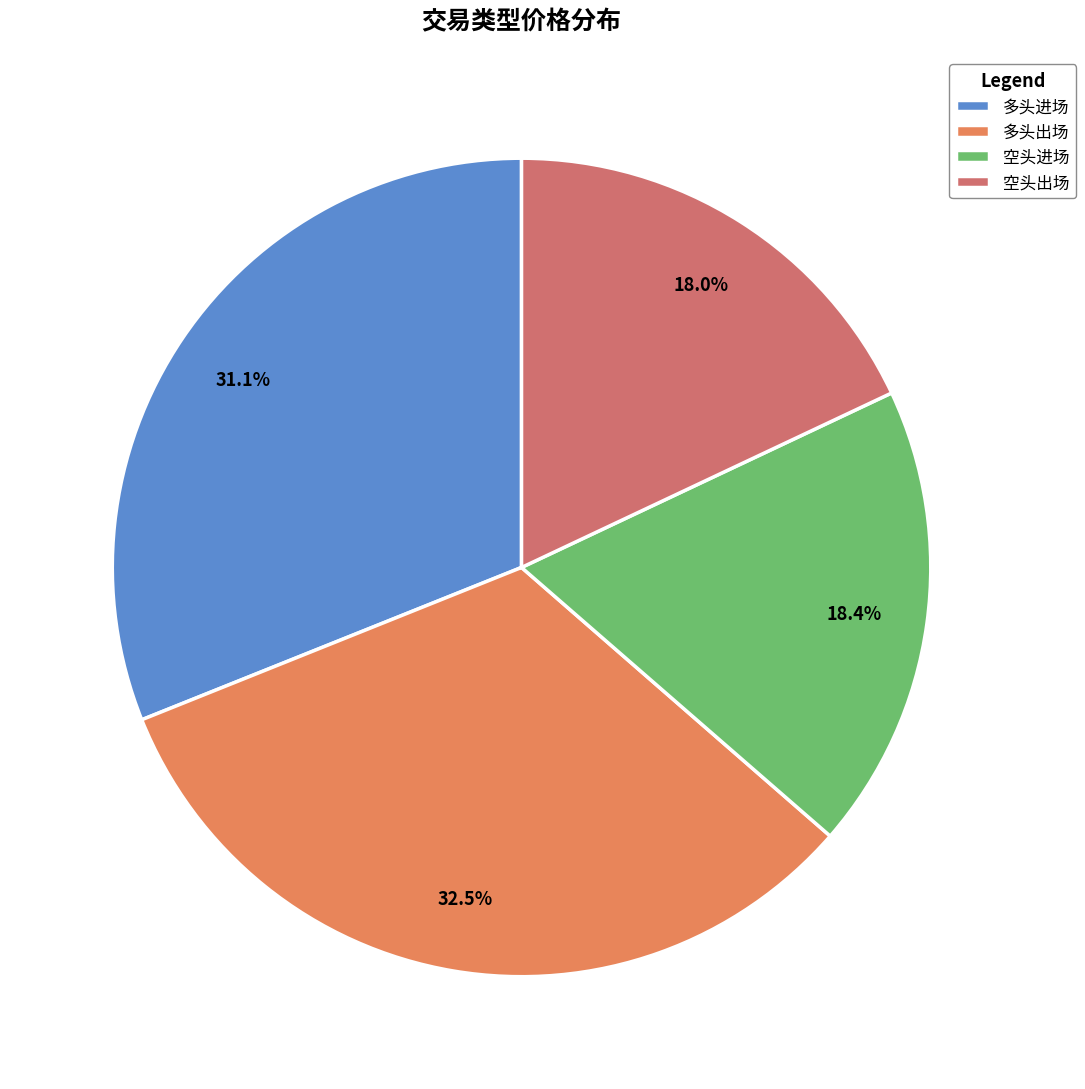

How much of the chart is everything except 多头进场?

68.9%